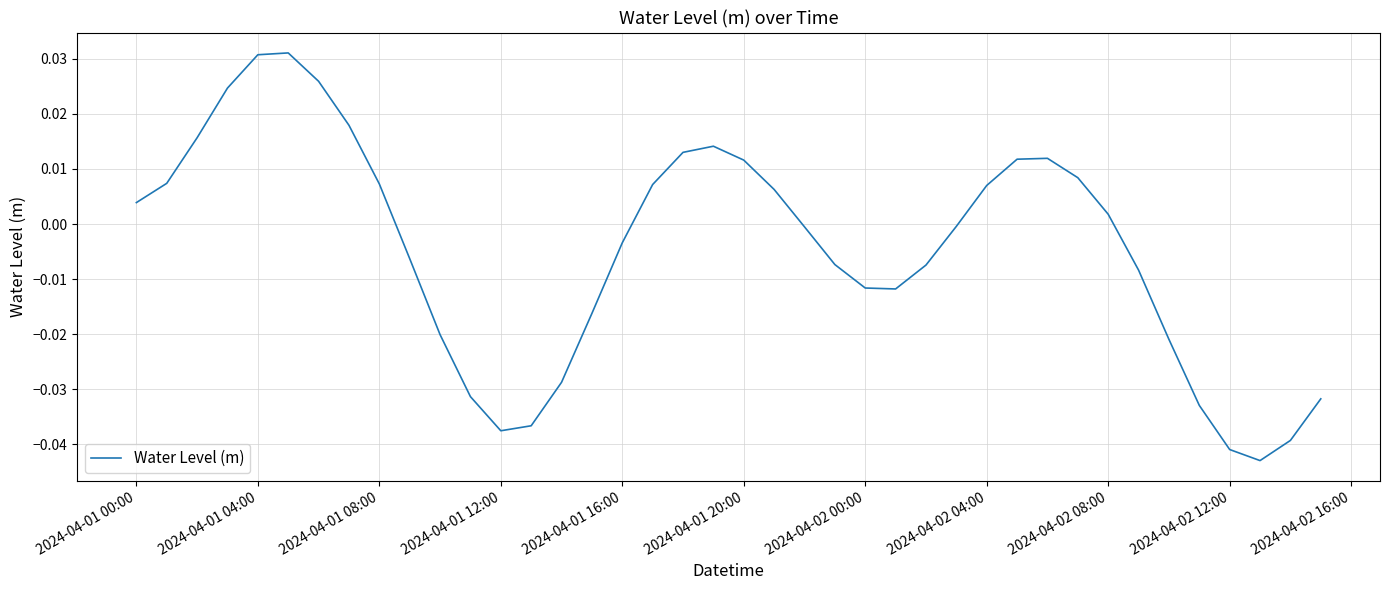

Does the chart display data point markers on the line(s)?

No